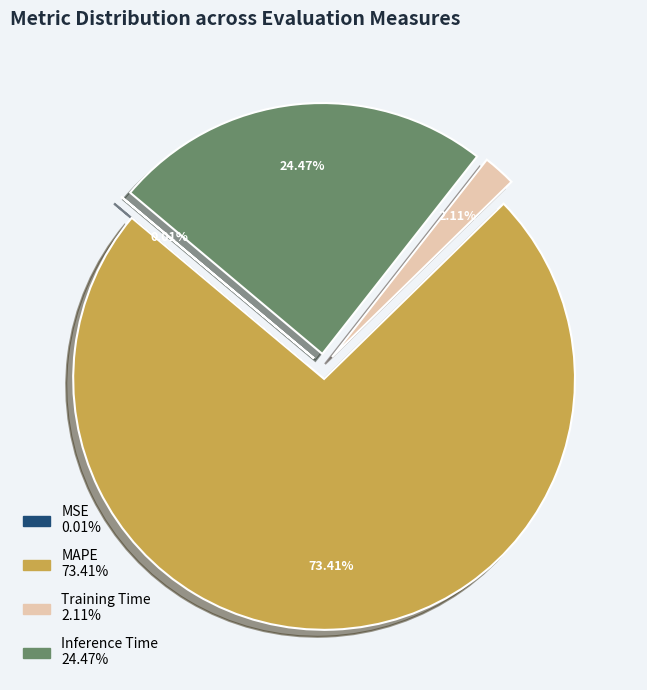

Which slice is the largest?

MAPE